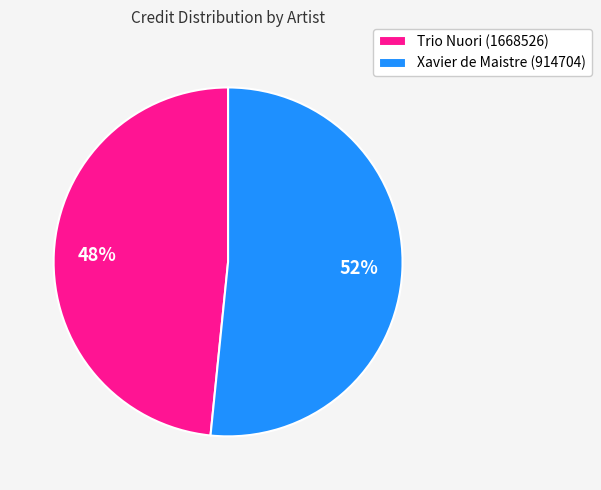

To the nearest percent, what is the combined percentage of Xavier de Maistre (914704) and Trio Nuori (1668526)?

100%